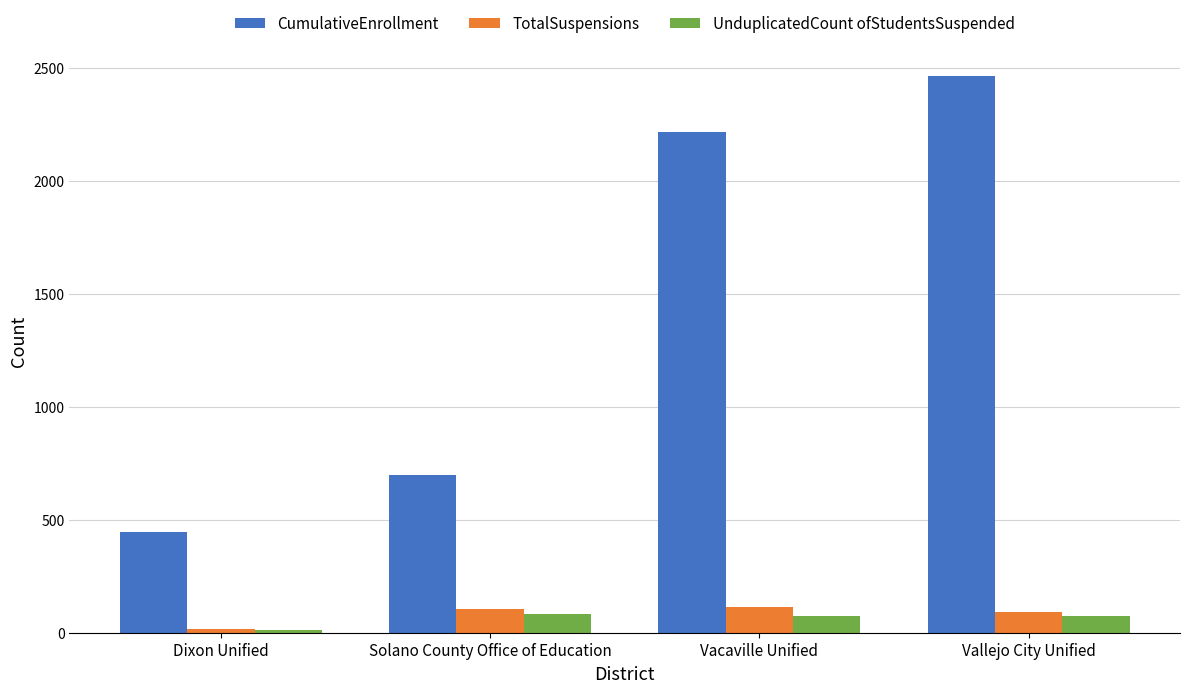

What is the value of the TotalSuspensions bar at the 3rd from the left?

114